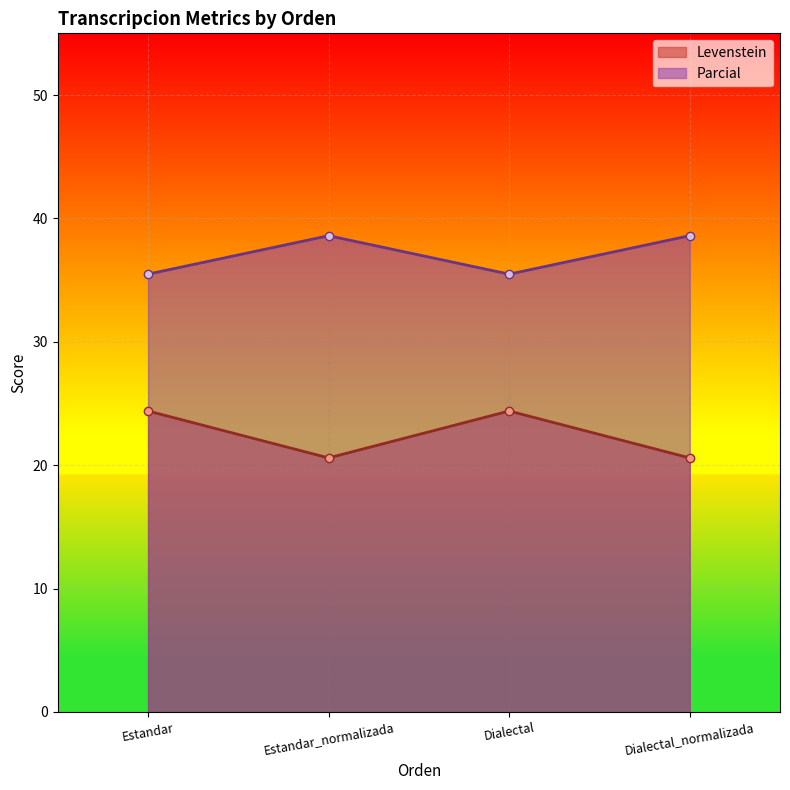

True or false: Levenstein and Parcial cross at least once.

False